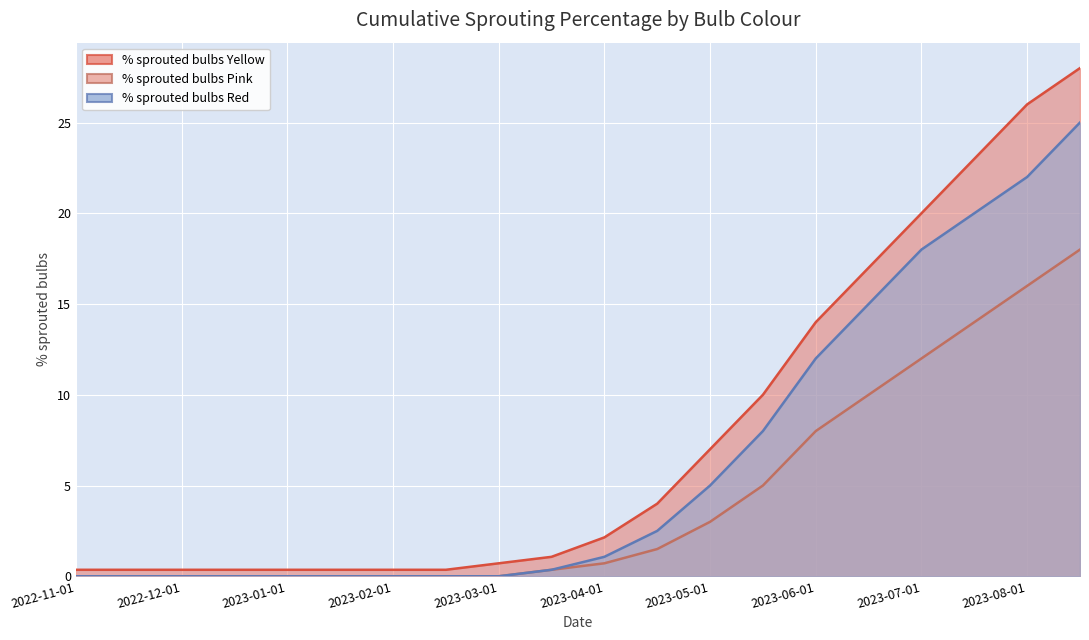

What is the label of the 9th point from the right?

2023-04-15